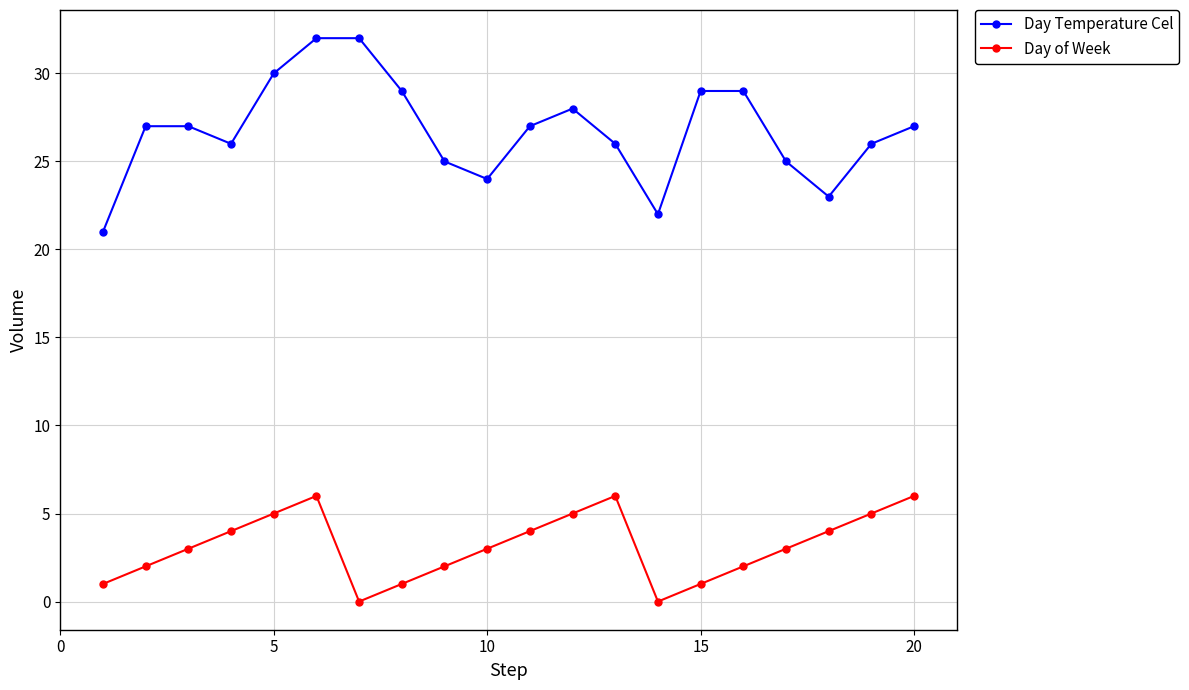

List the series in order of their overall mean, lowest first.

Day of Week, Day Temperature Cel